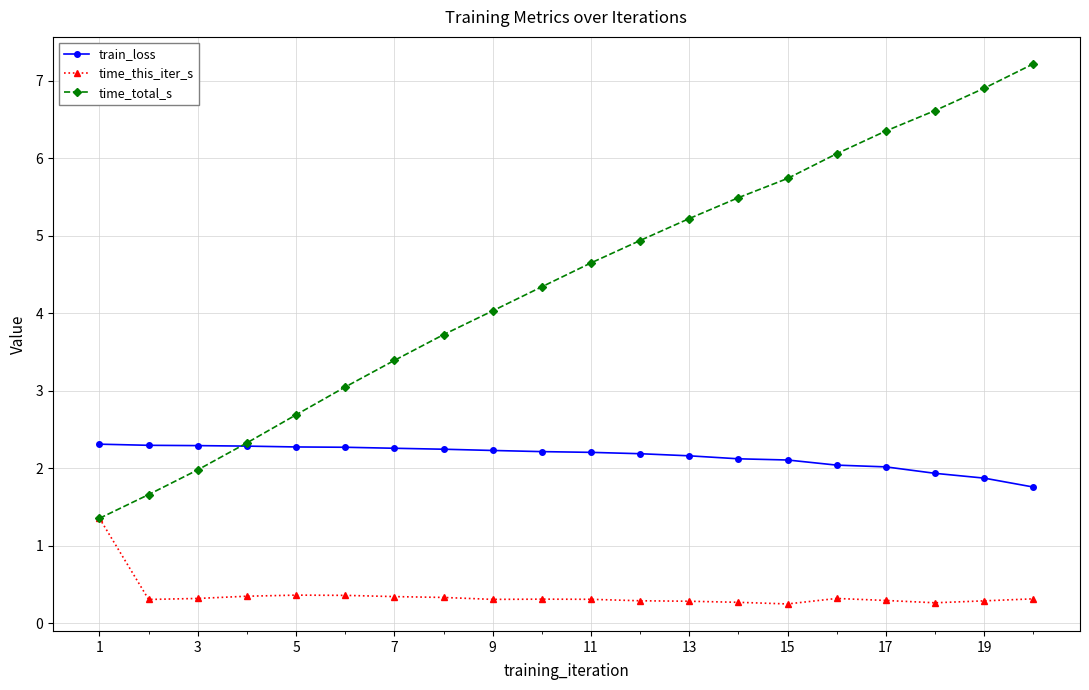

What is the minimum value for train_loss?

1.8